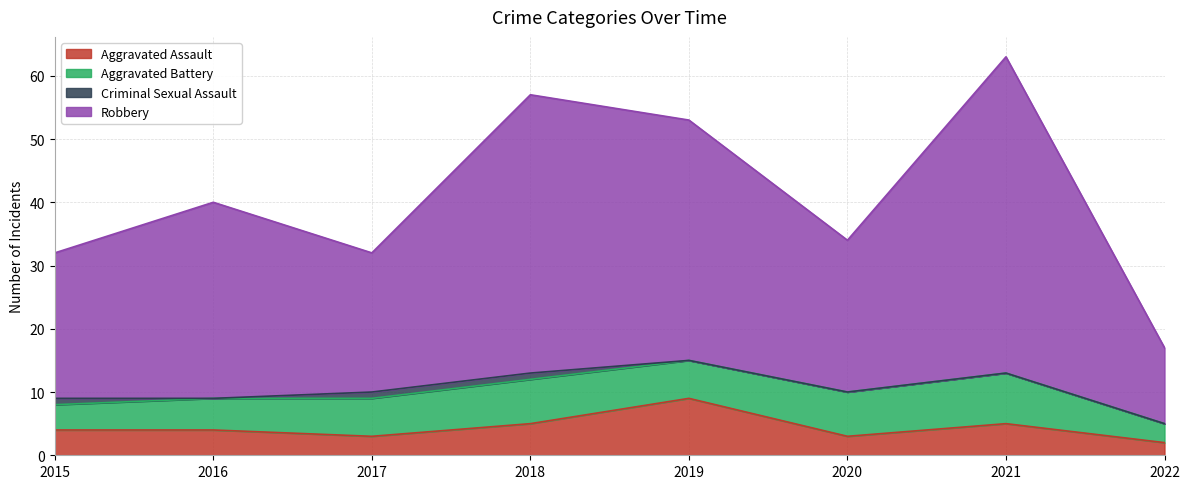

True or false: Aggravated Assault has more than 0 interior local peaks.

True